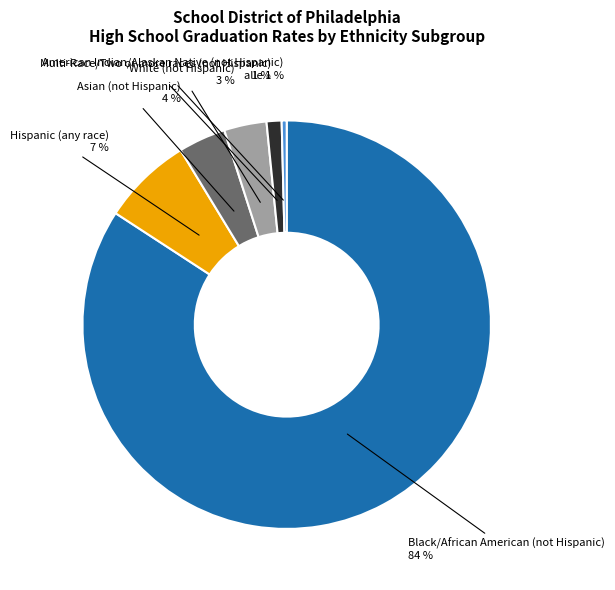

How many slices are in this pie chart?

6